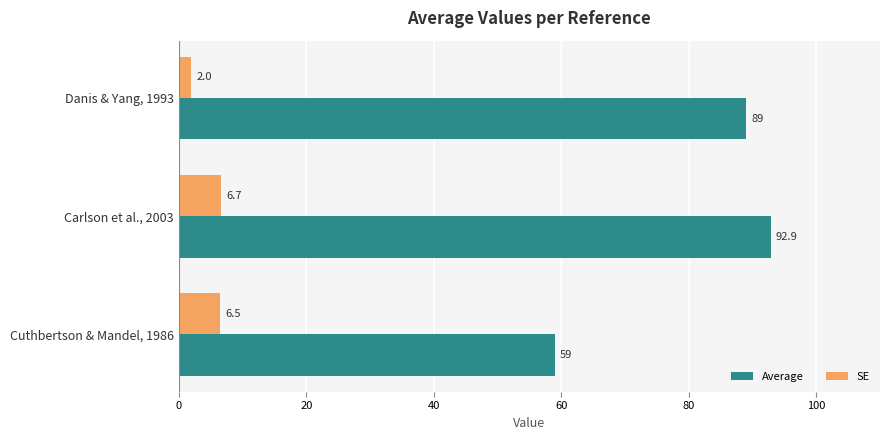

List the series in order of their overall mean, highest first.

Average, SE